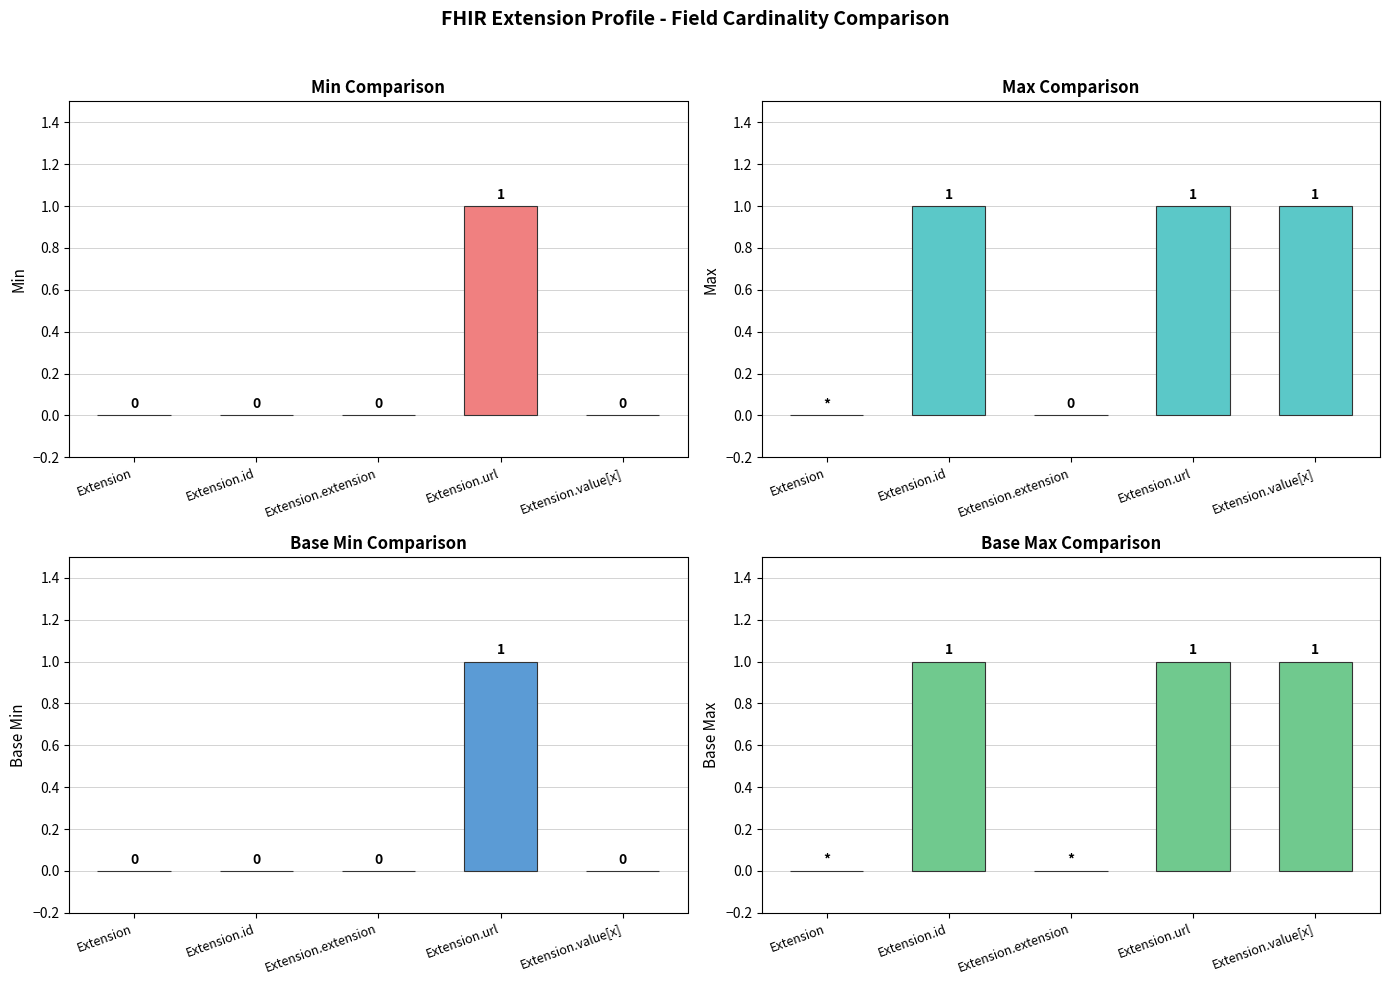

What is the highest value of the Base Max series?

1